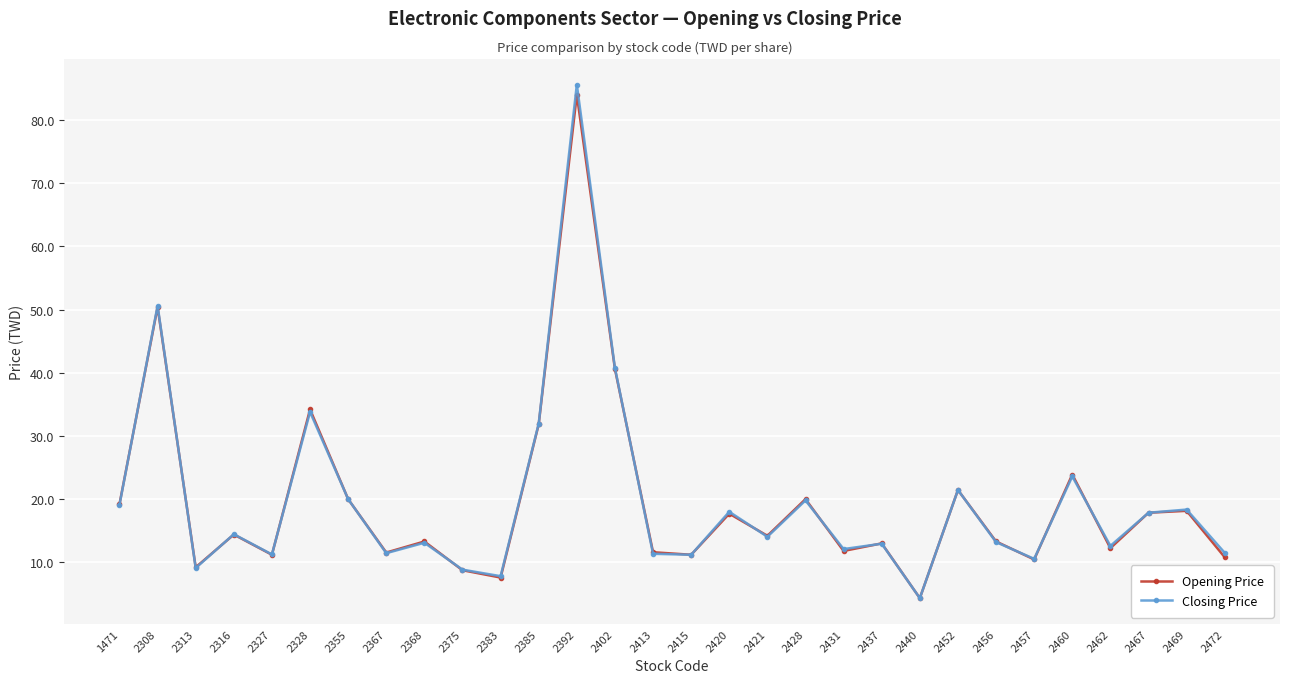

How many interior local peaks does the Closing Price series have?

11